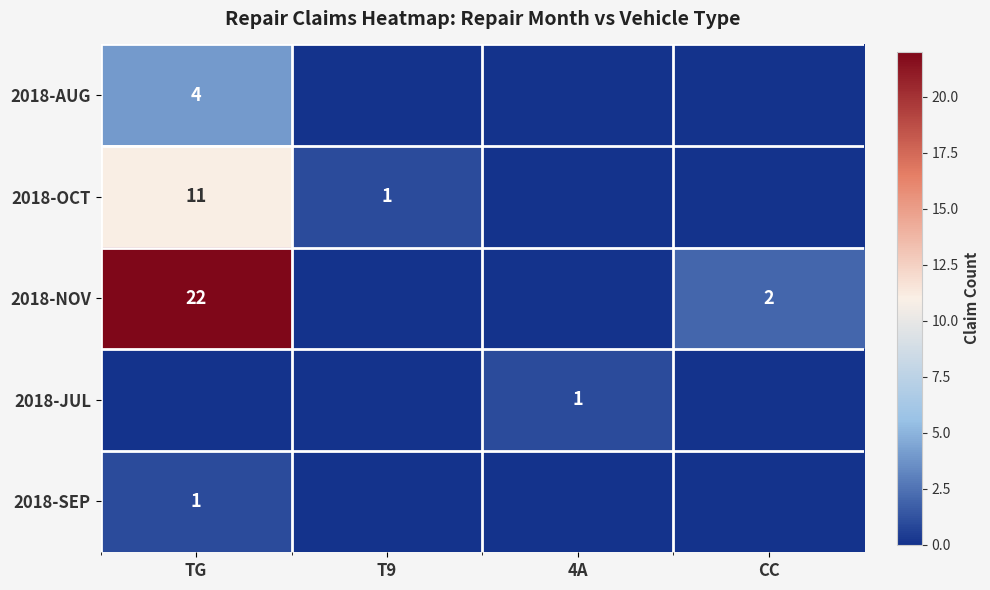

Is it true that 2018-OCT equals 19 at TG?

False